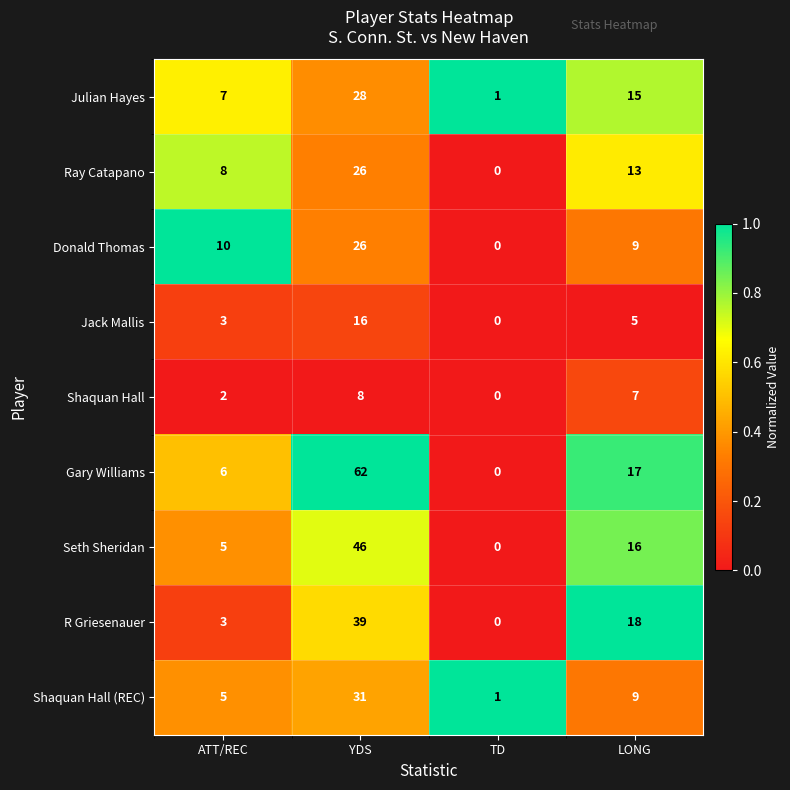

At which label does Gary Williams first exceed 17?

YDS